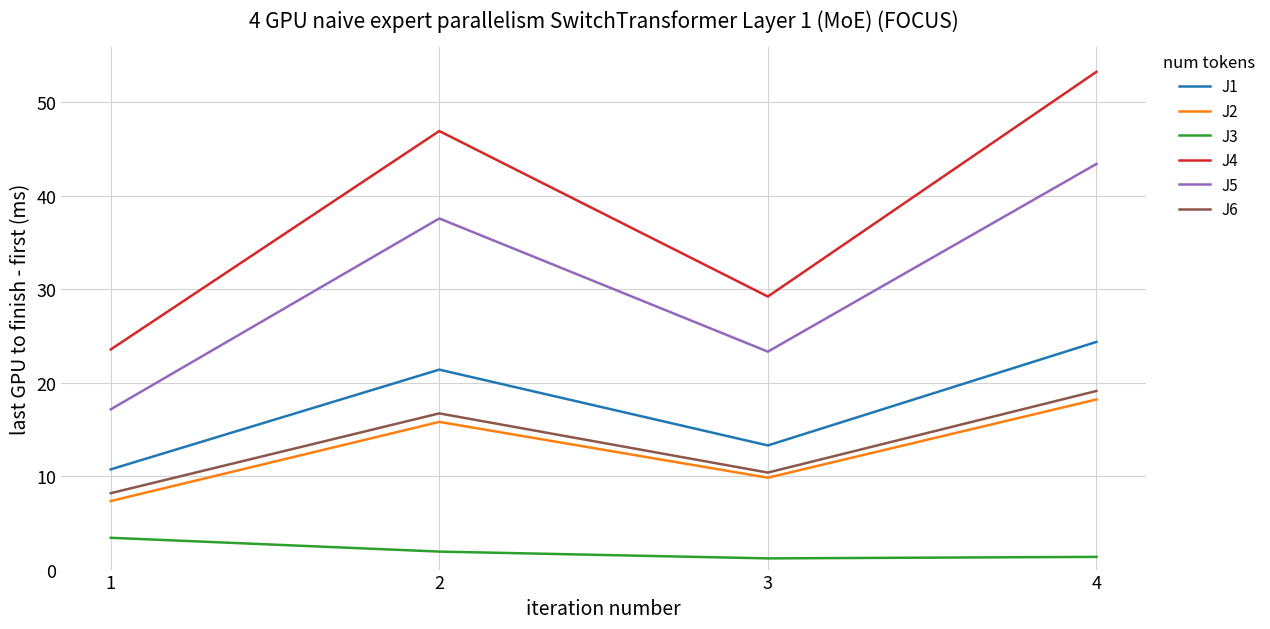

List the series in order of their peak value, lowest first.

J3, J2, J6, J1, J5, J4